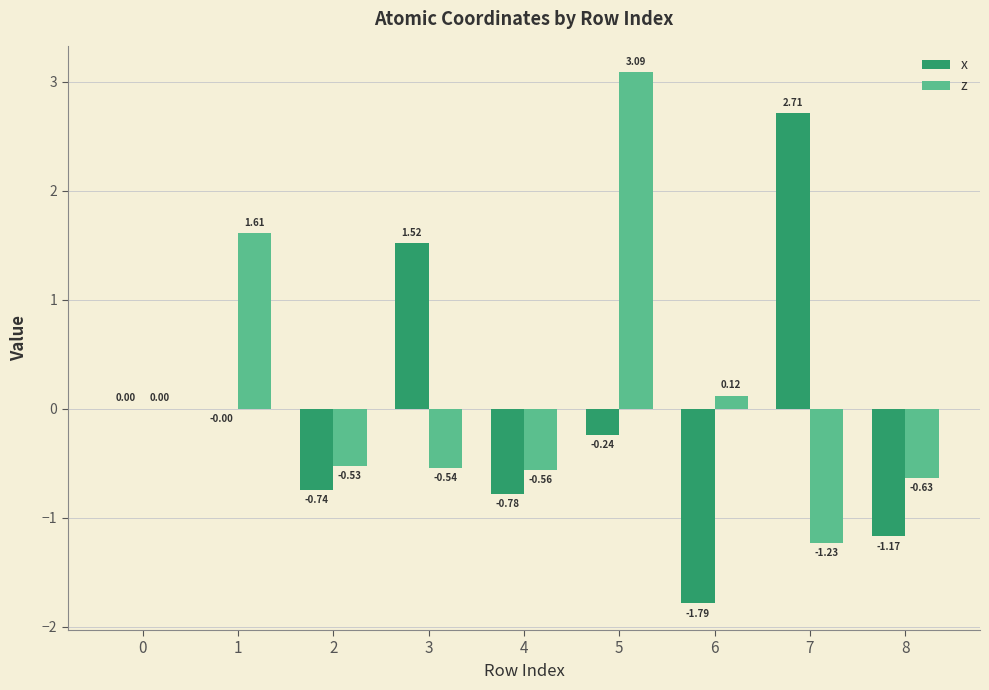

Count the number of categories in the chart.

9